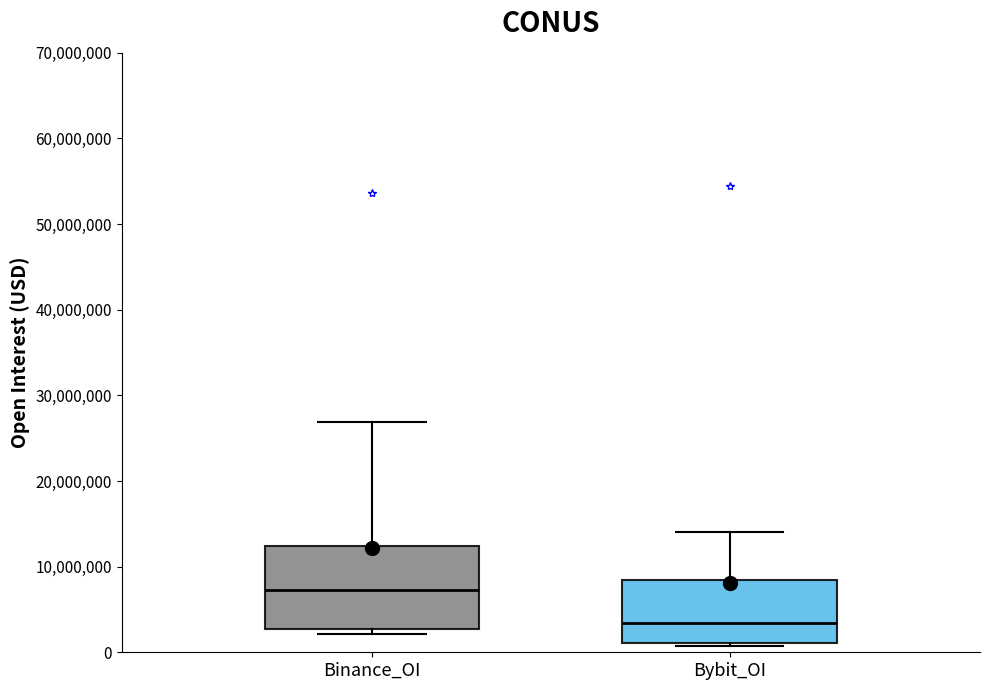

Reading left to right, transcribe this box plot: for each box, give where its median line is, the range the box spans, and where its two whiskers end, as read against the y-axis. The values are not printed on the chart, so give them approximately, as read against the axis.

Binance_OI: median 7000000, box 3000000 to 12000000, whiskers 2000000 to 27000000
Bybit_OI: median 3000000, box 1000000 to 8000000, whiskers 1000000 (just below the box's lower edge) to 14000000